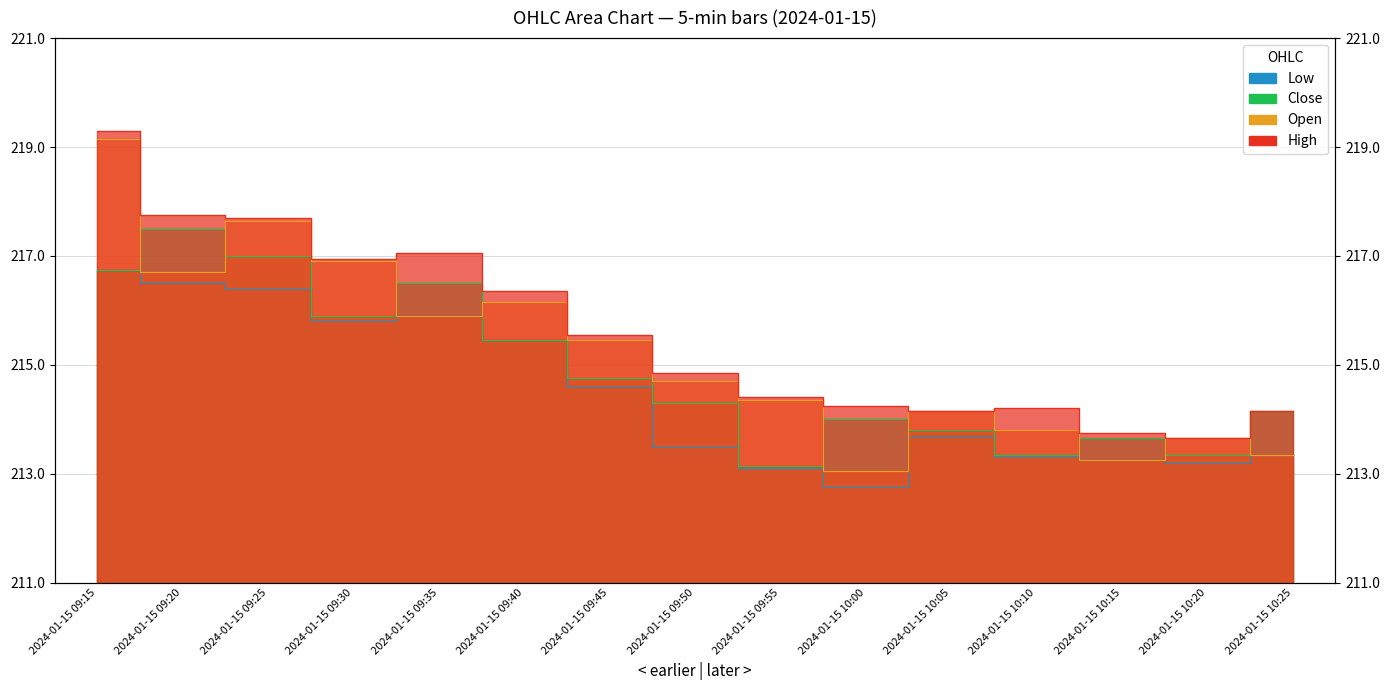

What position from the left is 2024-01-15 10:20?

14